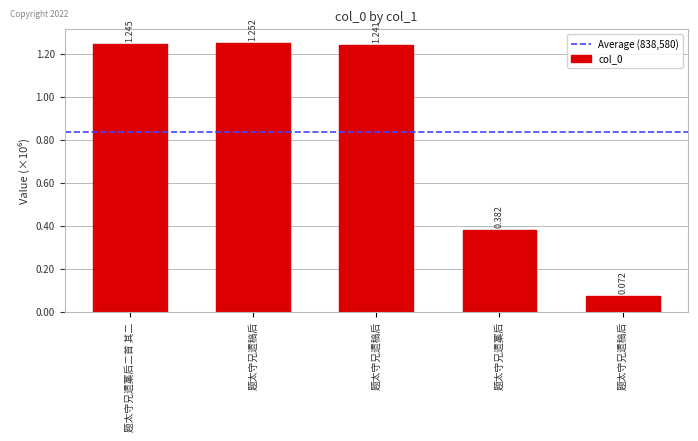

Reading right to left, what are all the values shown in this chart?

72448	382291	1240898	1252154	1245111